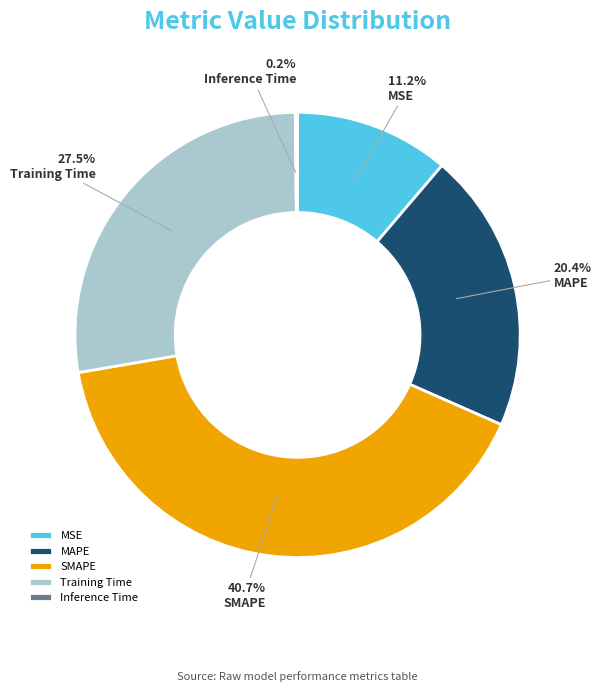

True or false: SMAPE accounts for 41% of the total.

True